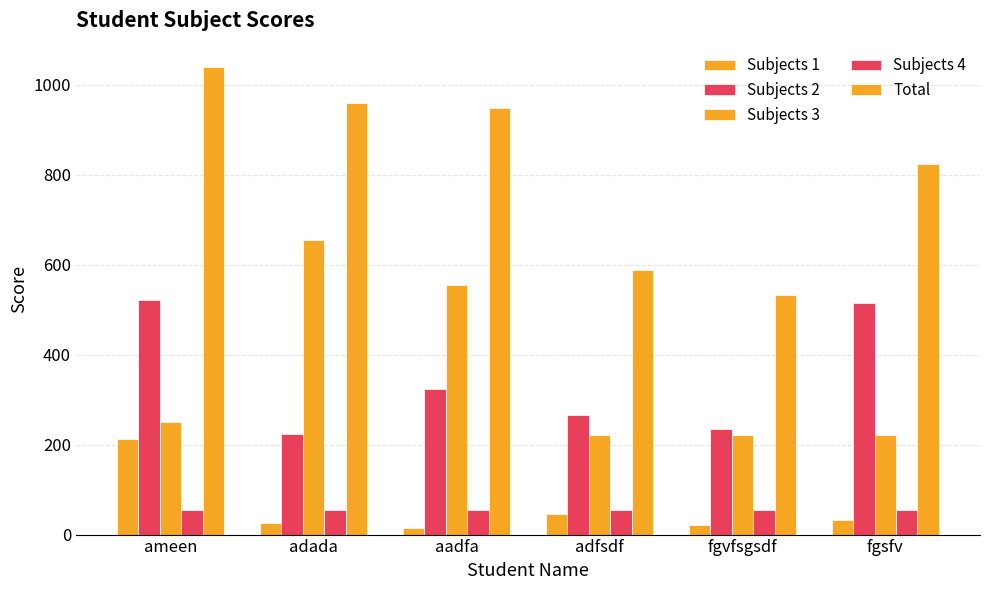

Is it true that Subjects 3 equals 221 at fgsfv?

True